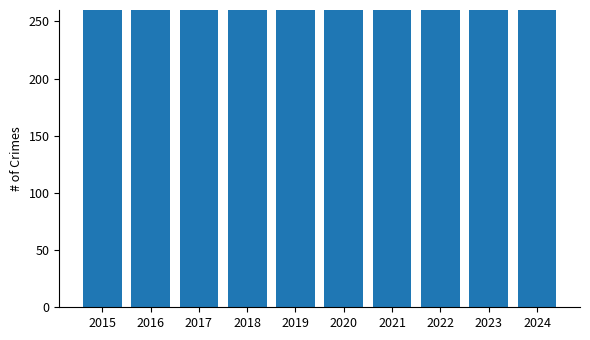

What is the difference between the maximum and minimum values?

185